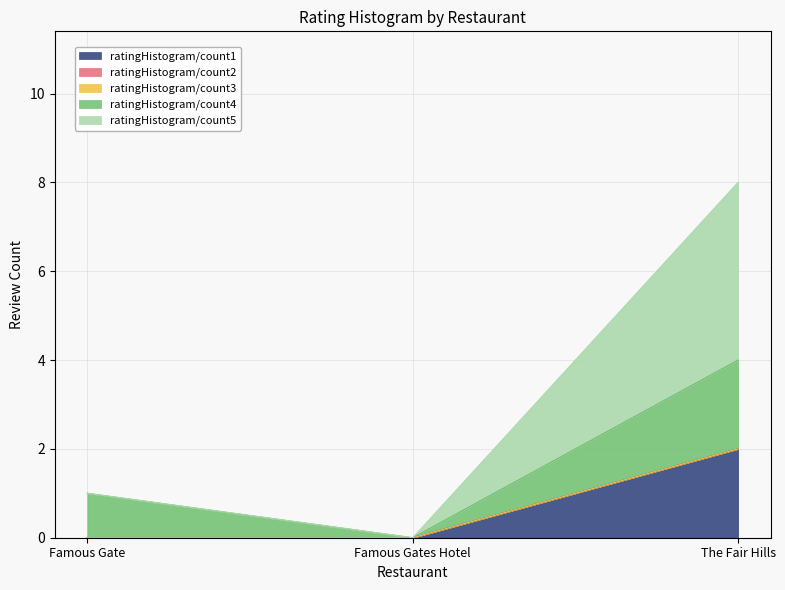

How many positive values does the ratingHistogram/count5 series have?

1